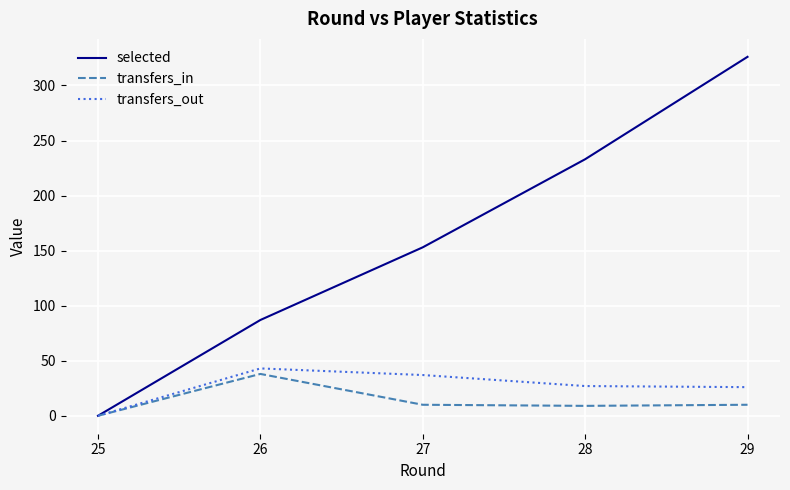

At which label is selected closest to 163?

27